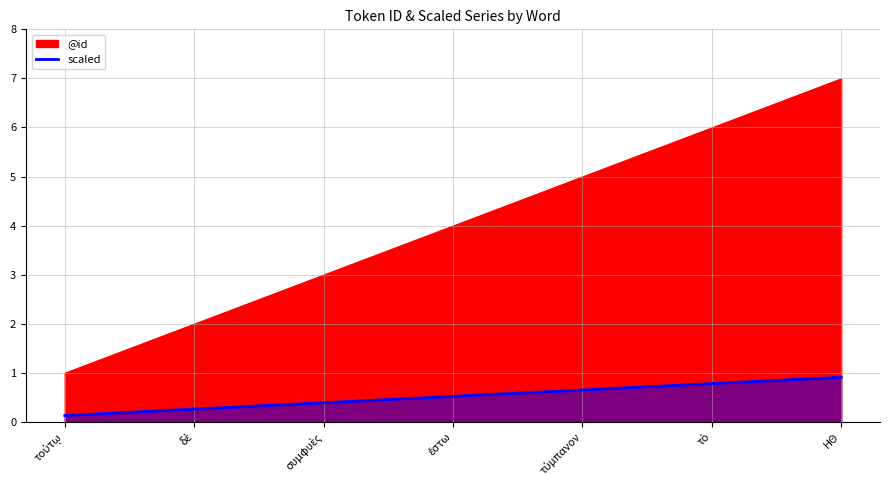

True or false: scaled has a value of 0.9 at ΗΘ.

True